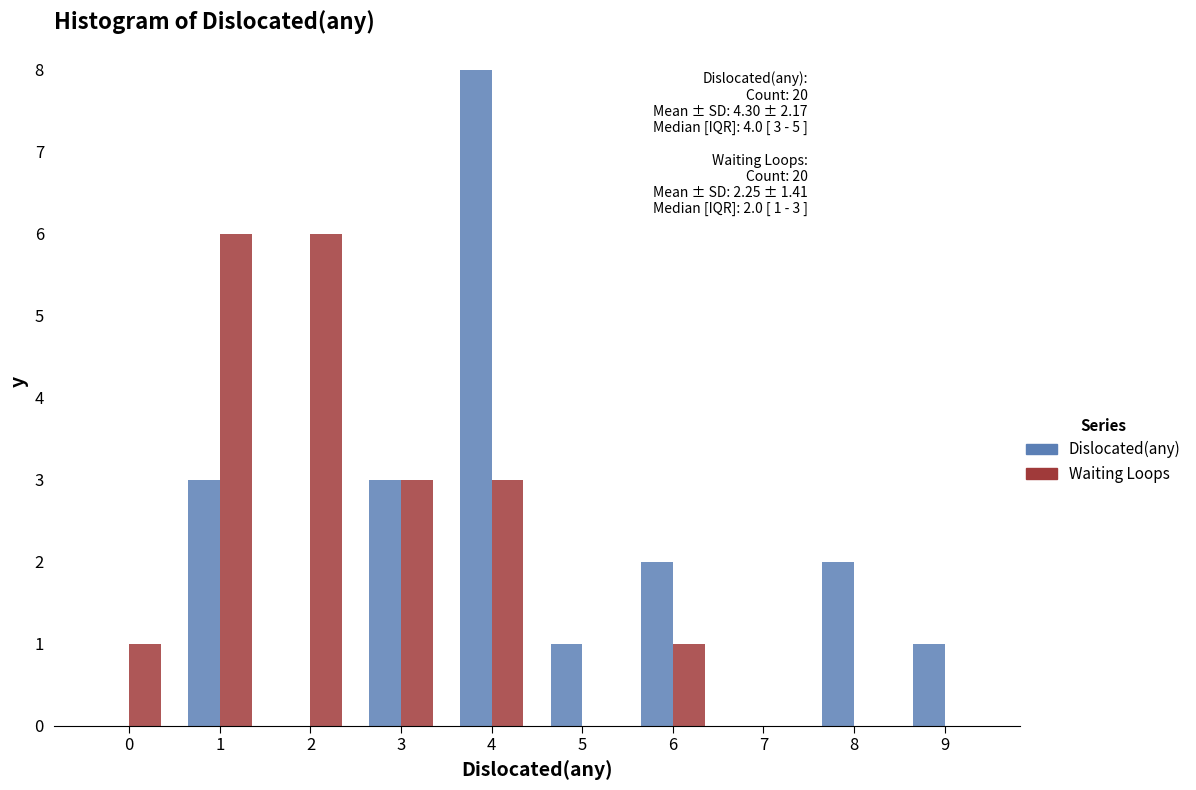

Reading left to right, transcribe all the data shown in this chart.

Dislocated(any): 0=0	1=3	2=0	3=3	4=8	5=1	6=2	7=0	8=2	9=1
Waiting Loops: 0=1	1=6	2=6	3=3	4=3	5=0	6=1	7=0	8=0	9=0